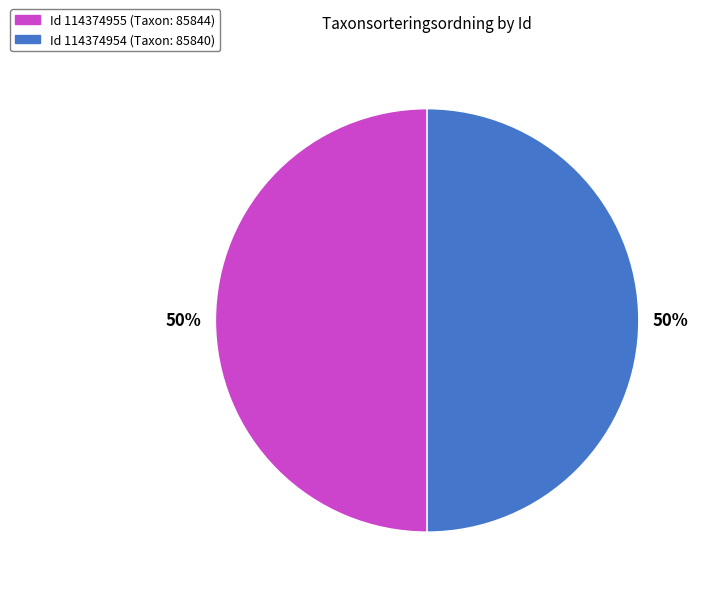

To the nearest percent, what is the average slice percentage?

50%